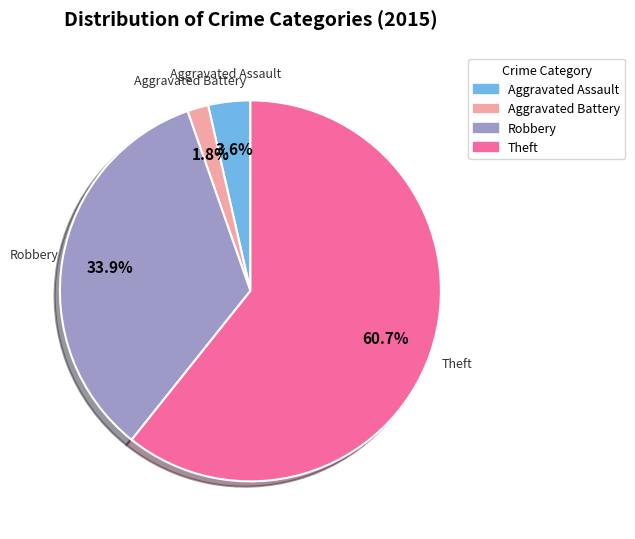

Does any single category account for the majority?

Yes